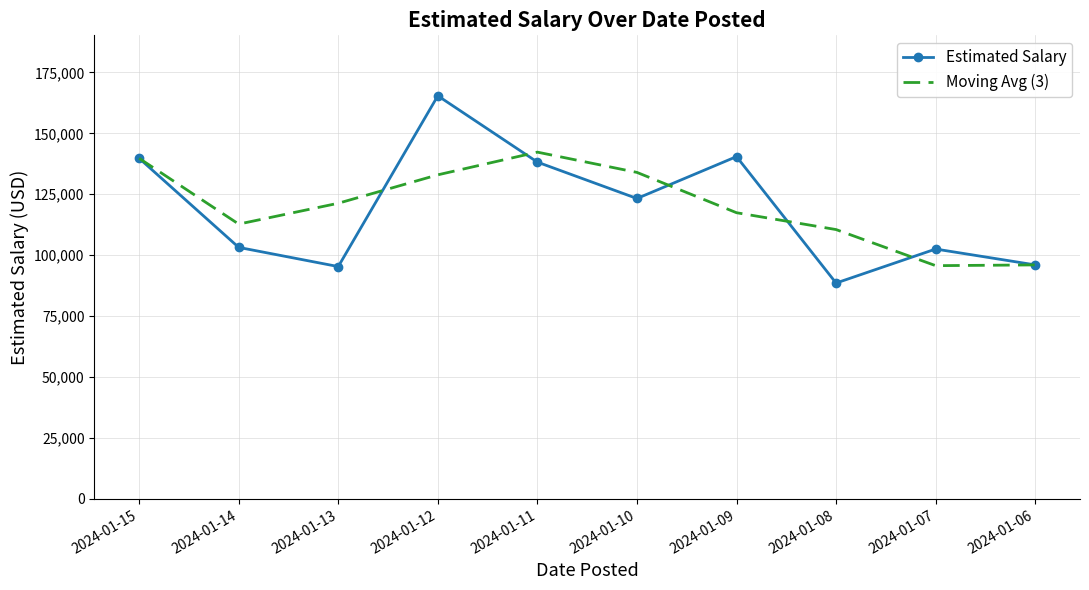

The value of Estimated Salary at 2024-01-11 is 138198.0. True or false?

True